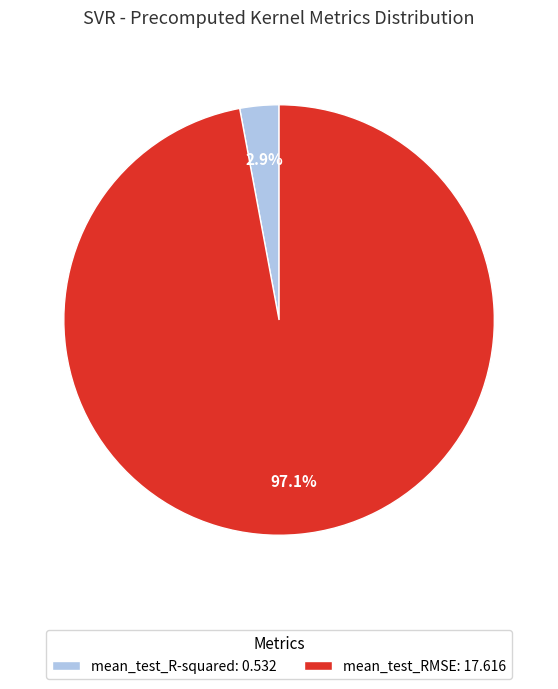

Count the number of slices in the pie.

2